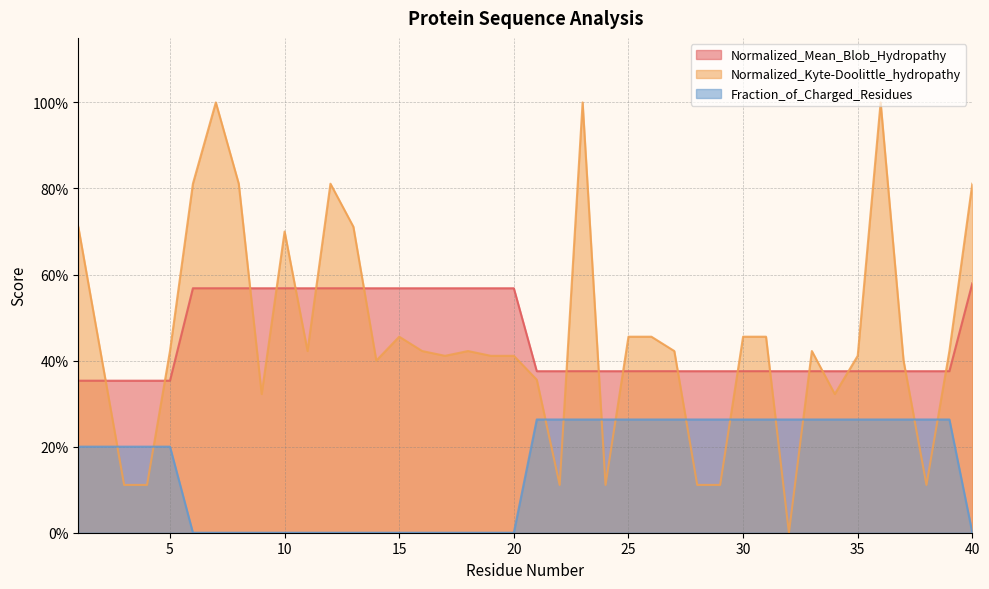

What is the average value of the Normalized_Kyte-Doolittle_hydropathy series?

0.5